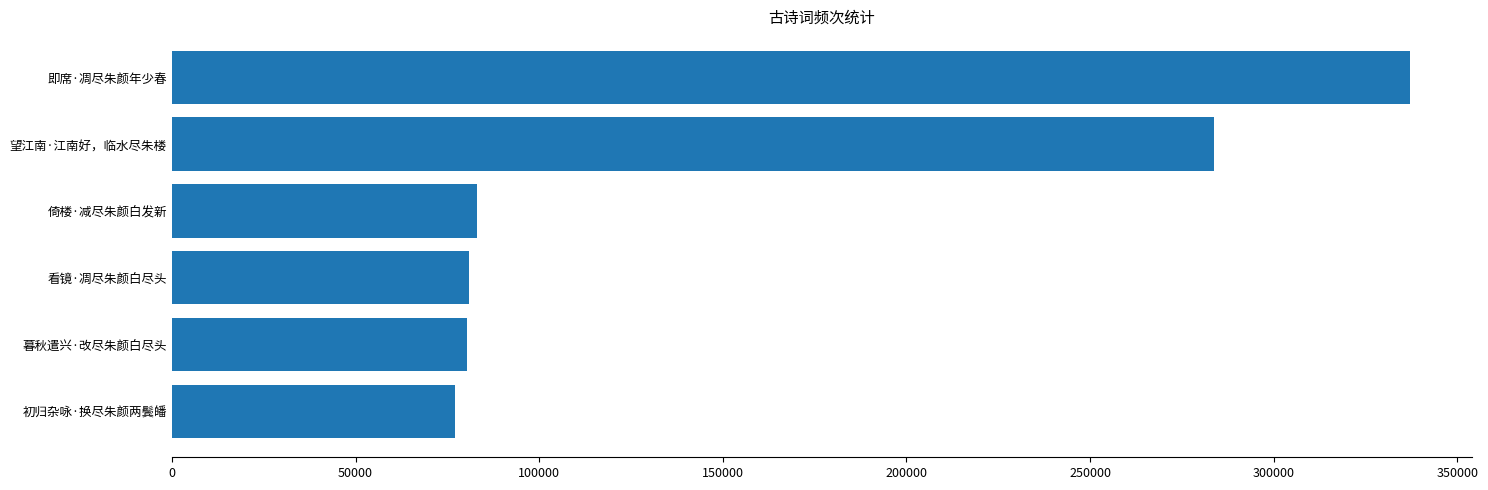

What is the ratio of the value at 望江南·江南好，临水尽朱楼 to the value at 看镜·凋尽朱颜白尽头?

3.5